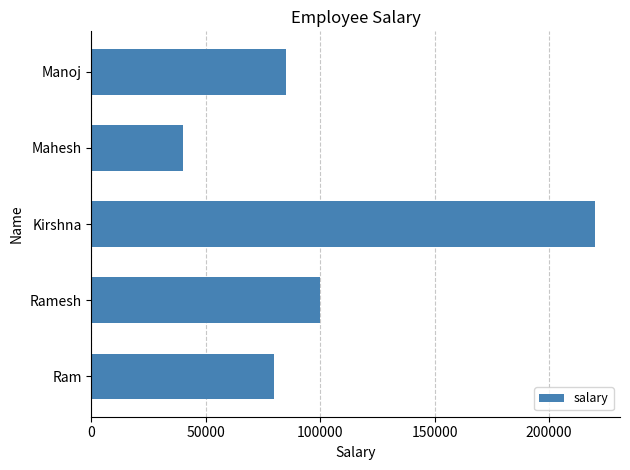

How many values are below 85000?

2